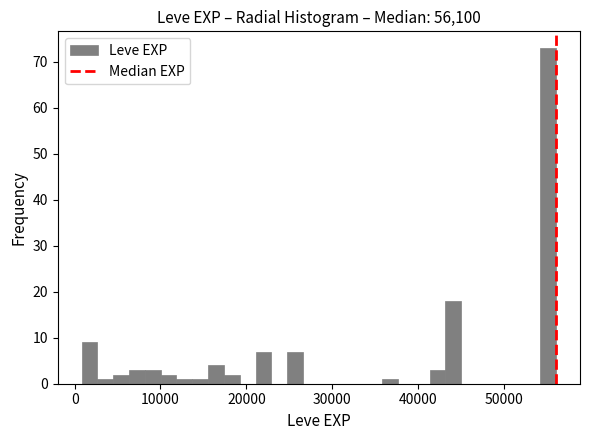

Read against the x-axis, roughly where is the centre of the tallest bar?

55000